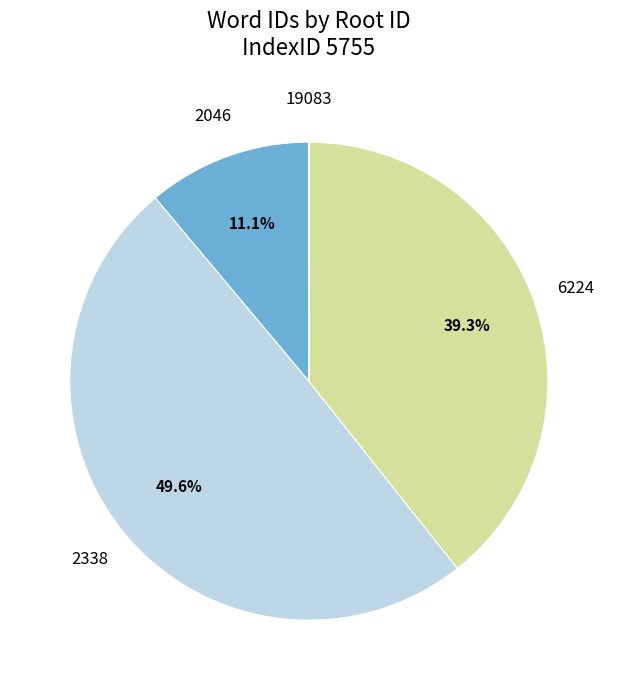

Between 2338 and 6224, which is larger?

2338